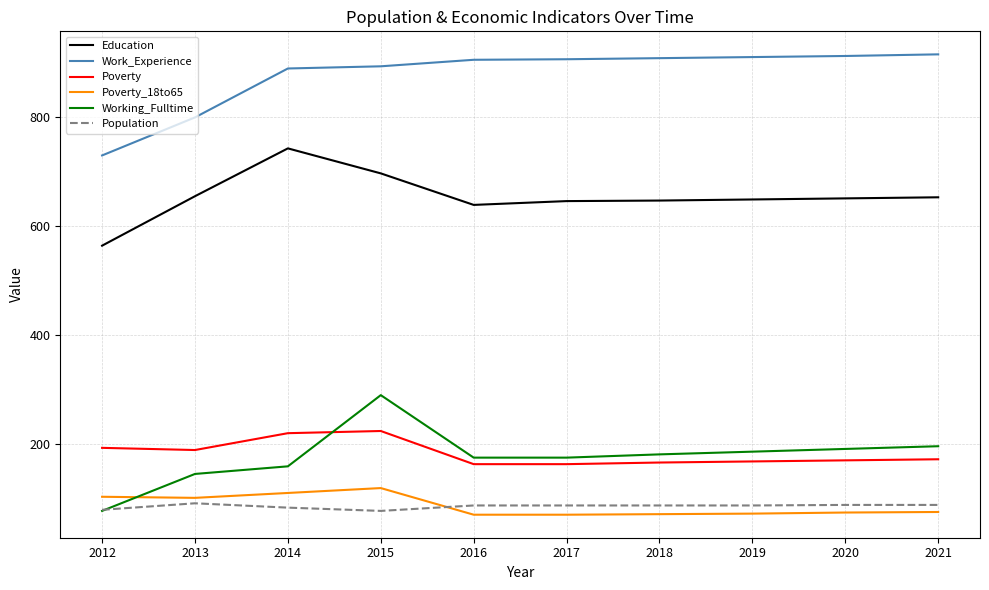

What is the difference between the Poverty_18to65 values at 2015 and 2017?

49